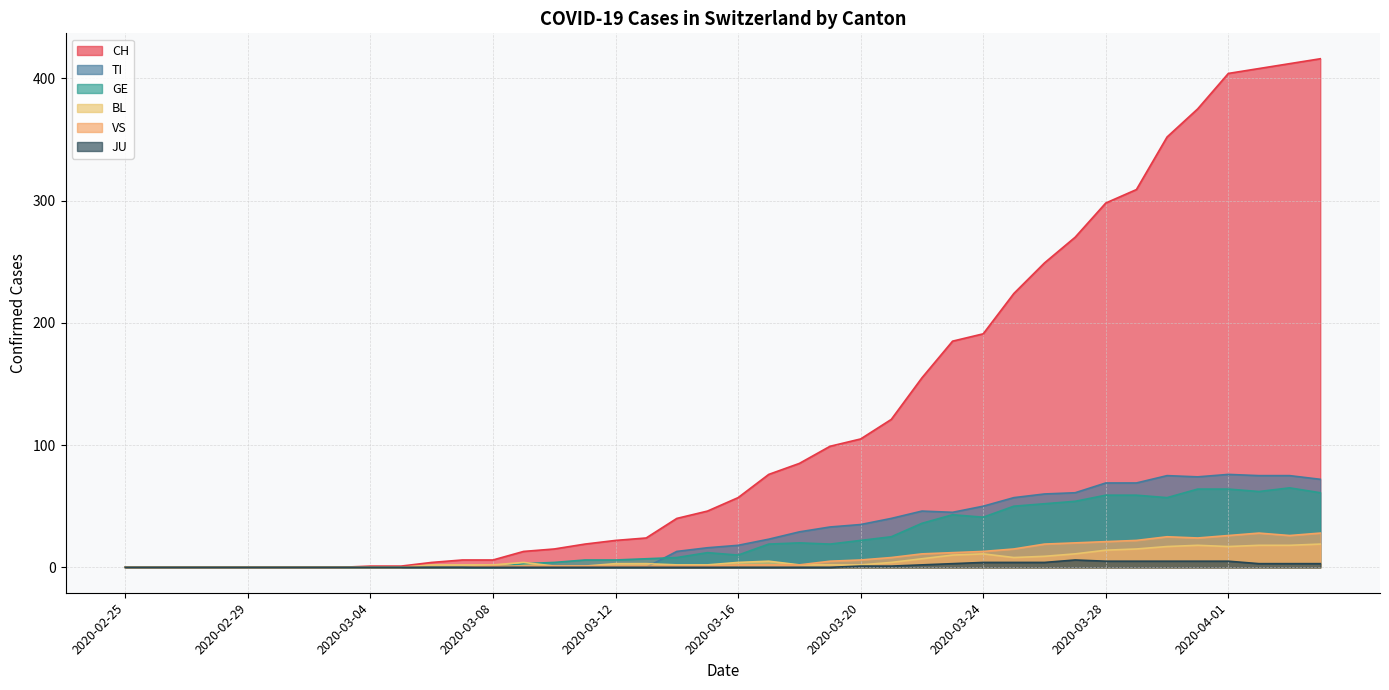

What is the sum of the CH values at 2020-03-29 and 2020-03-05?

310